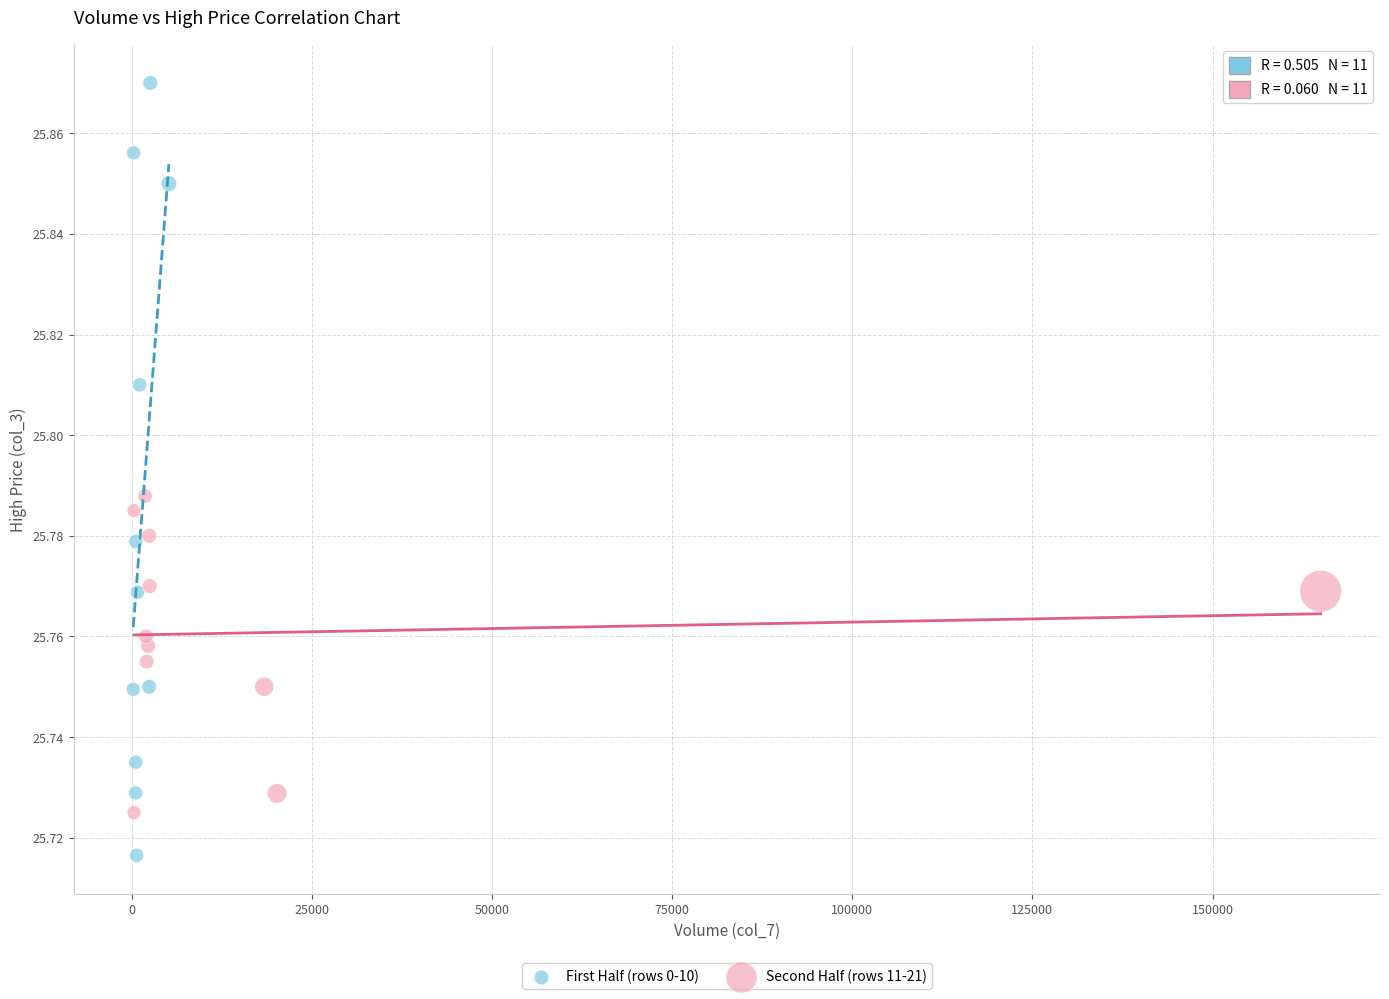

Which series has the widest spread of Y values?

First Half (rows 0-10)